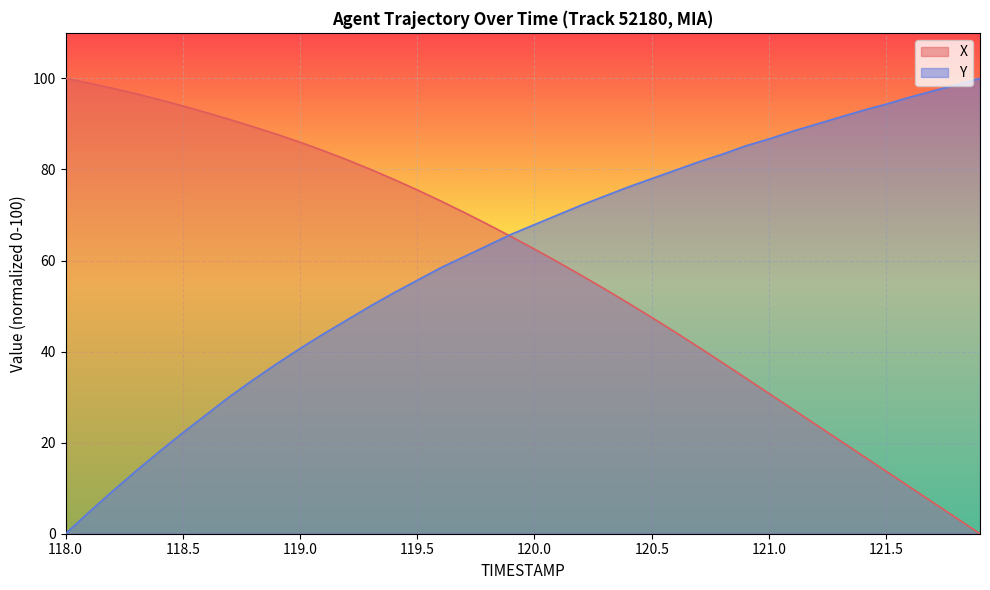

Reading right to left, list all the values displayed in this chart.

X: 0.0	3.4	6.9	10.3	13.7	17.1	20.6	24.0	27.4	30.8	34.2	37.6	41.0	44.3	47.5	50.7	53.7	56.7	59.7	62.5	65.3	68.0	70.6	73.1	75.5	77.8	80.0	82.1	84.1	86.0	87.7	89.4	91.0	92.5	93.9	95.3	96.6	97.8	99.0	100.0
Y: 100.0	98.6	97.2	95.9	94.3	93.0	91.4	89.9	88.4	86.7	85.2	83.3	81.7	79.8	78.0	76.1	74.2	72.2	70.0	67.9	65.7	63.3	60.9	58.4	55.7	52.9	50.0	46.9	43.9	40.7	37.3	33.8	30.1	26.1	22.2	18.0	13.8	9.3	4.7	0.0